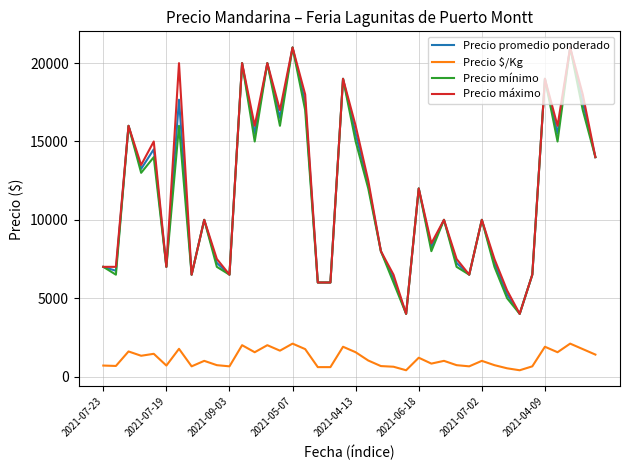

Which series has the largest total across all categories?

Precio máximo